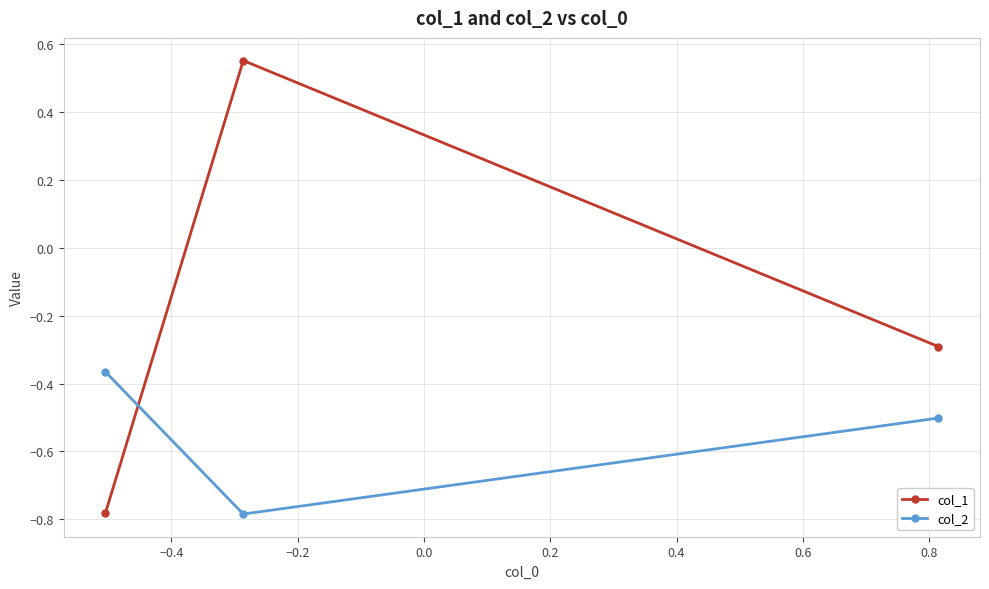

What is the value of the col_2 point at the 3rd from the left?

-0.5